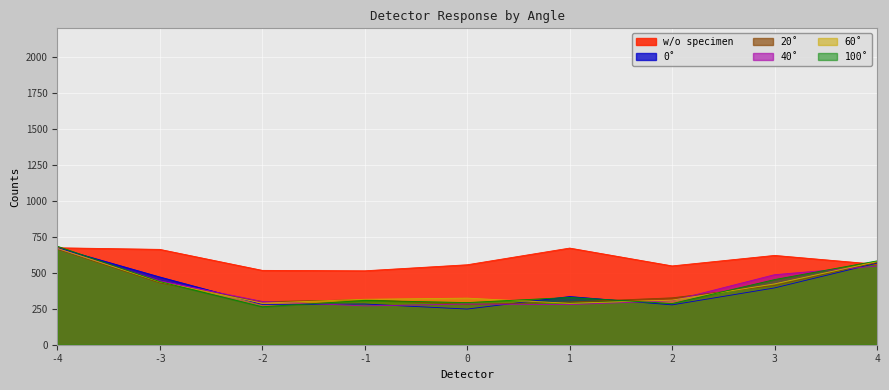

At which category does the chart reach its peak across all series?

-4